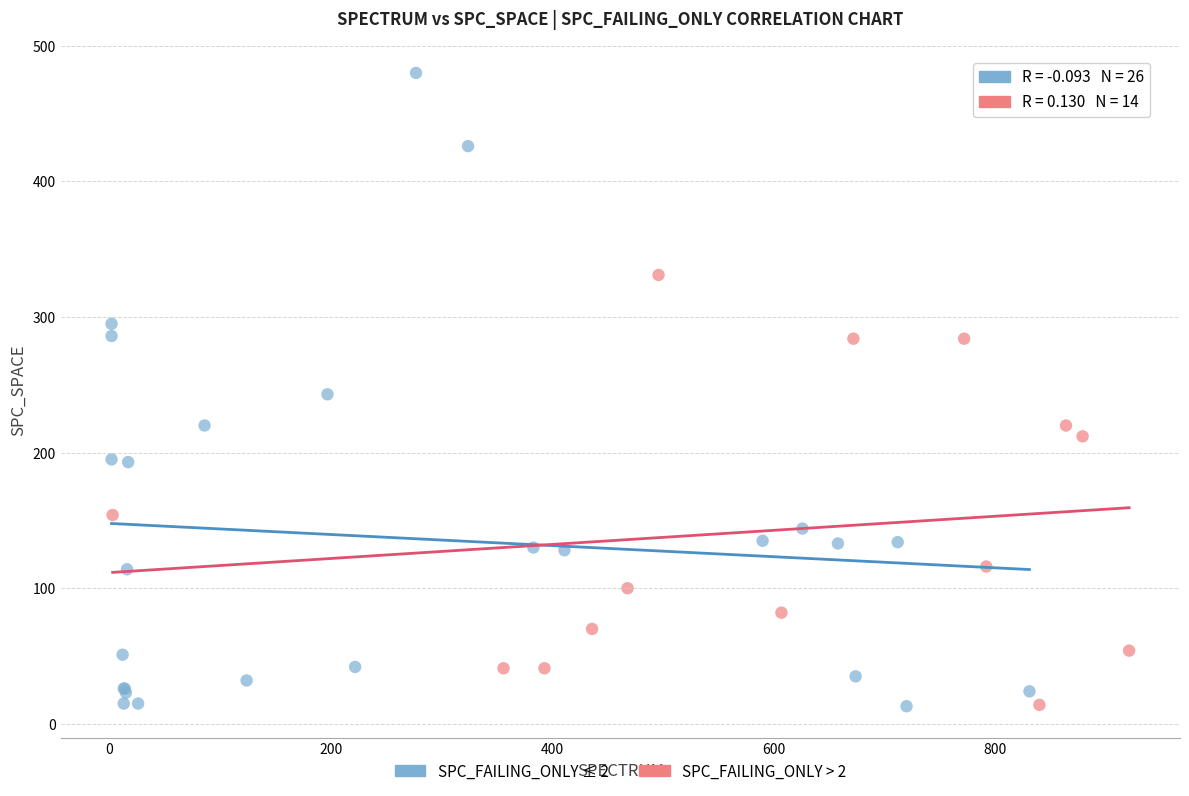

Which series reaches the maximum Y coordinate?

SPC_FAILING_ONLY ≤ 2